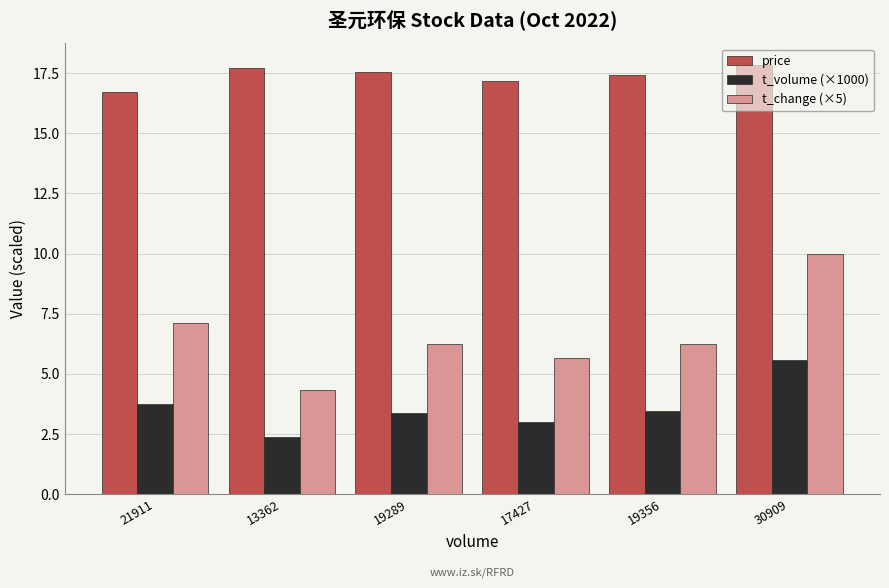

How many series are shown in this chart?

3